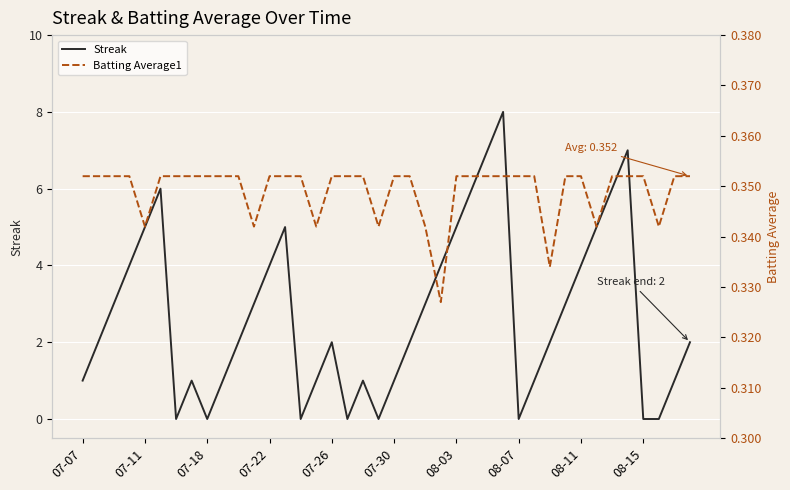

List the series in order of their overall mean, lowest first.

Batting Average1, Streak